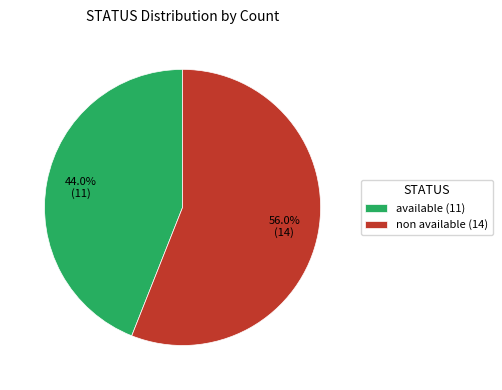

Is it true that available is 66% of the pie?

False